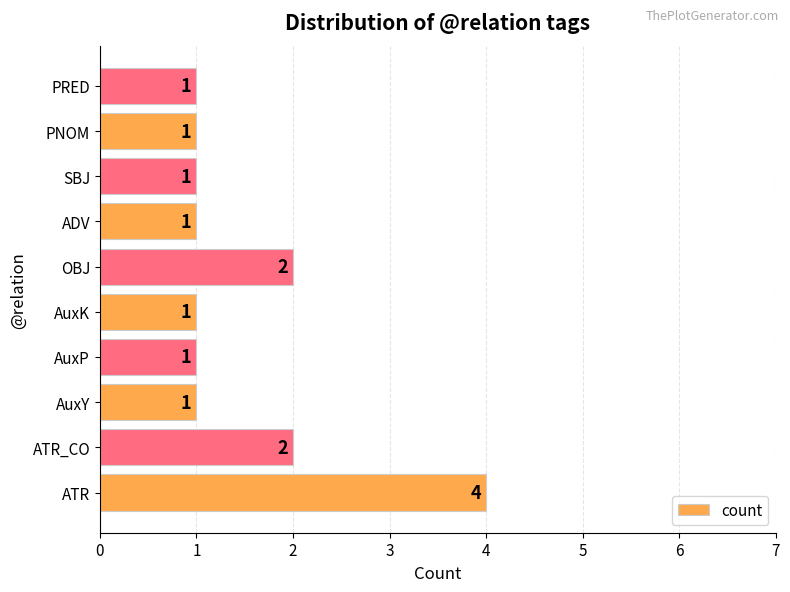

What is the ratio of the value at AuxK to the value at PNOM?

1.0